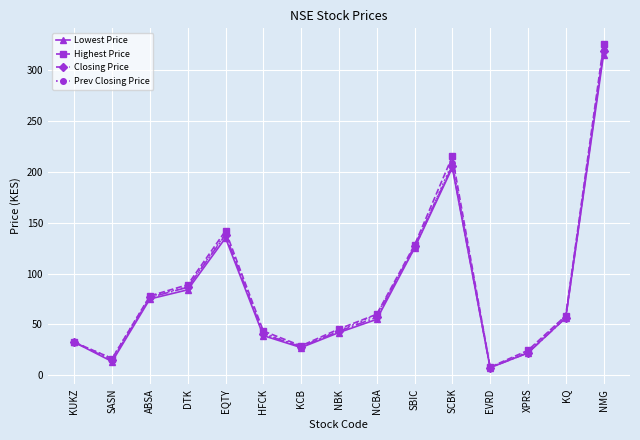

What is the sum of all Closing Price values?

1254.6